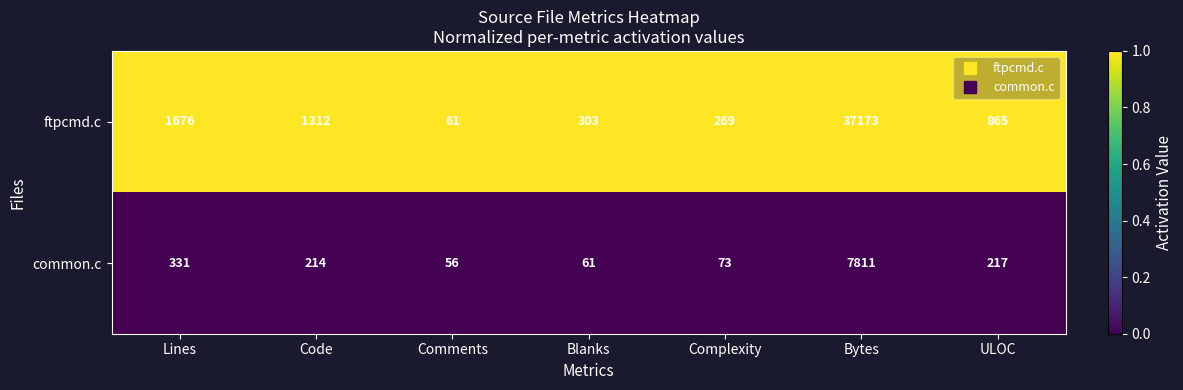

What is the total value across all series at Blanks?

364